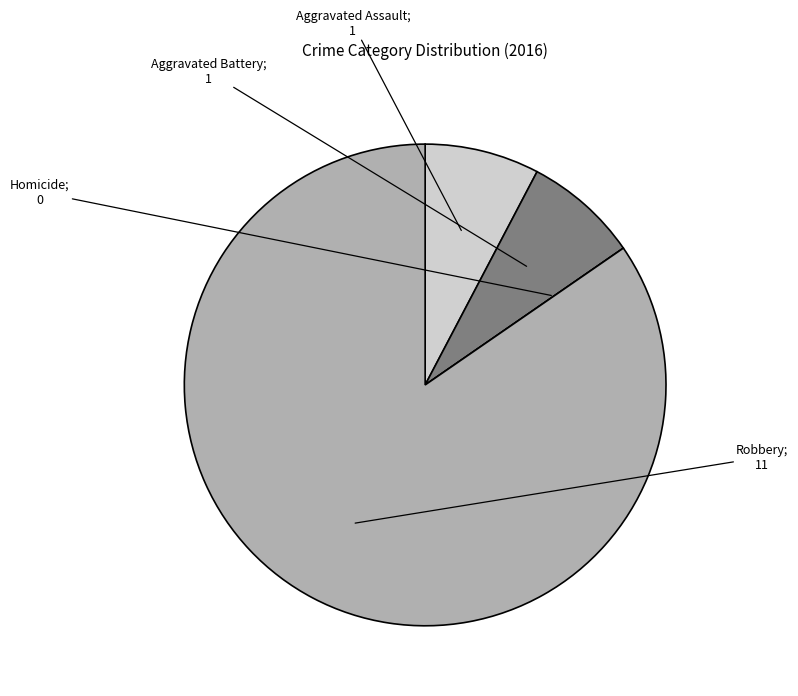

Does any single category account for the majority?

Yes